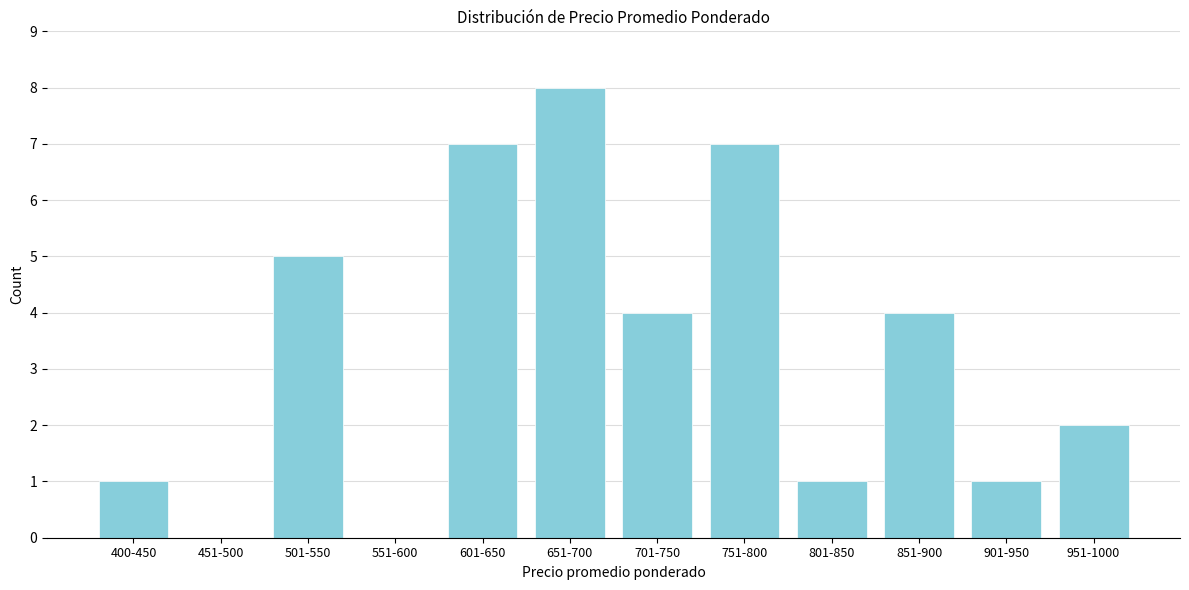

Reading left to right, extract all data points from this chart.

400-450=1	451-500=0	501-550=5	551-600=0	601-650=7	651-700=8	701-750=4	751-800=7	801-850=1	851-900=4	901-950=1	951-1000=2